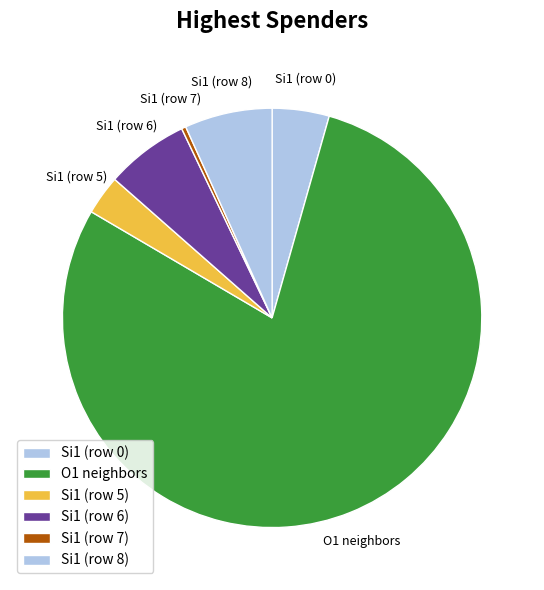

Which category has the biggest portion of the pie?

O1 neighbors